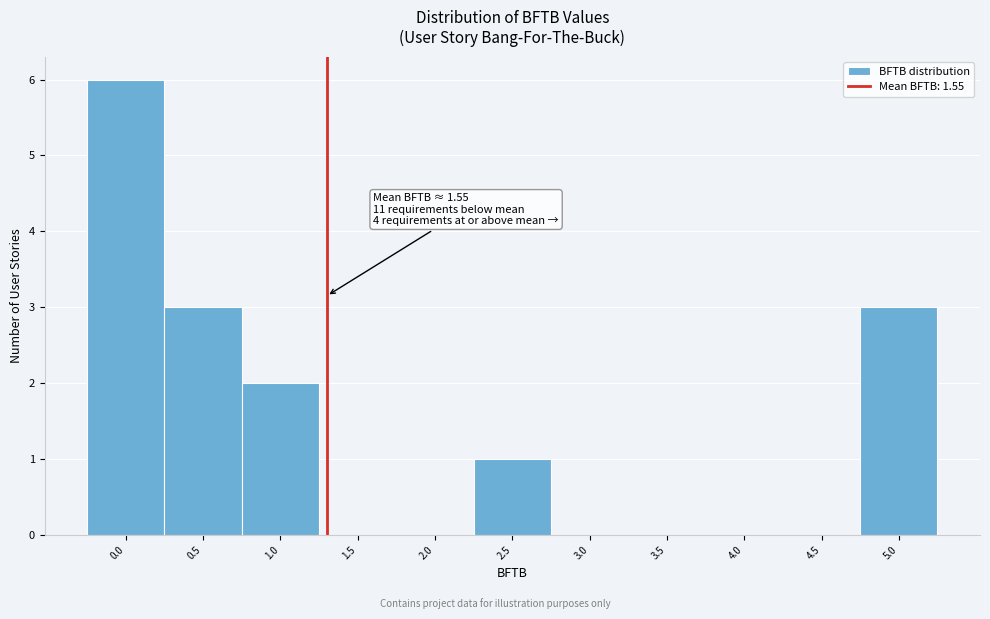

Reading left to right, extract all data points from this chart.

0.0=6	0.5=3	1.0=2	1.5=0	2.0=0	2.5=1	3.0=0	3.5=0	4.0=0	4.5=0	5.0=3